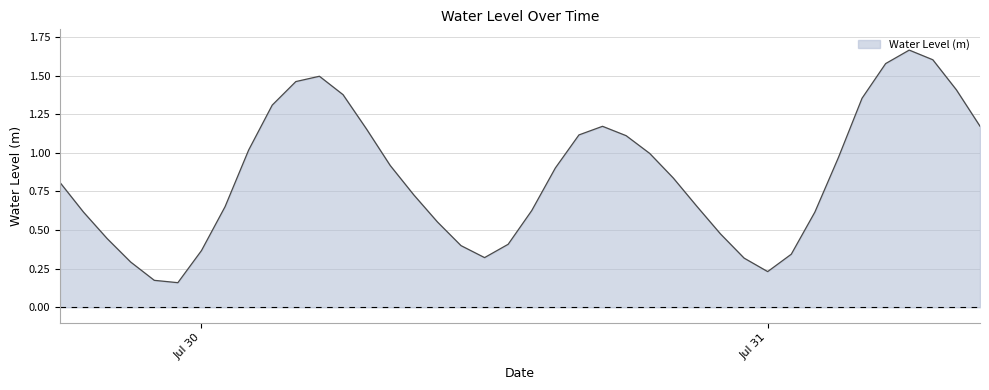

Where is the first local minimum?

2024-07-29 23:00:00